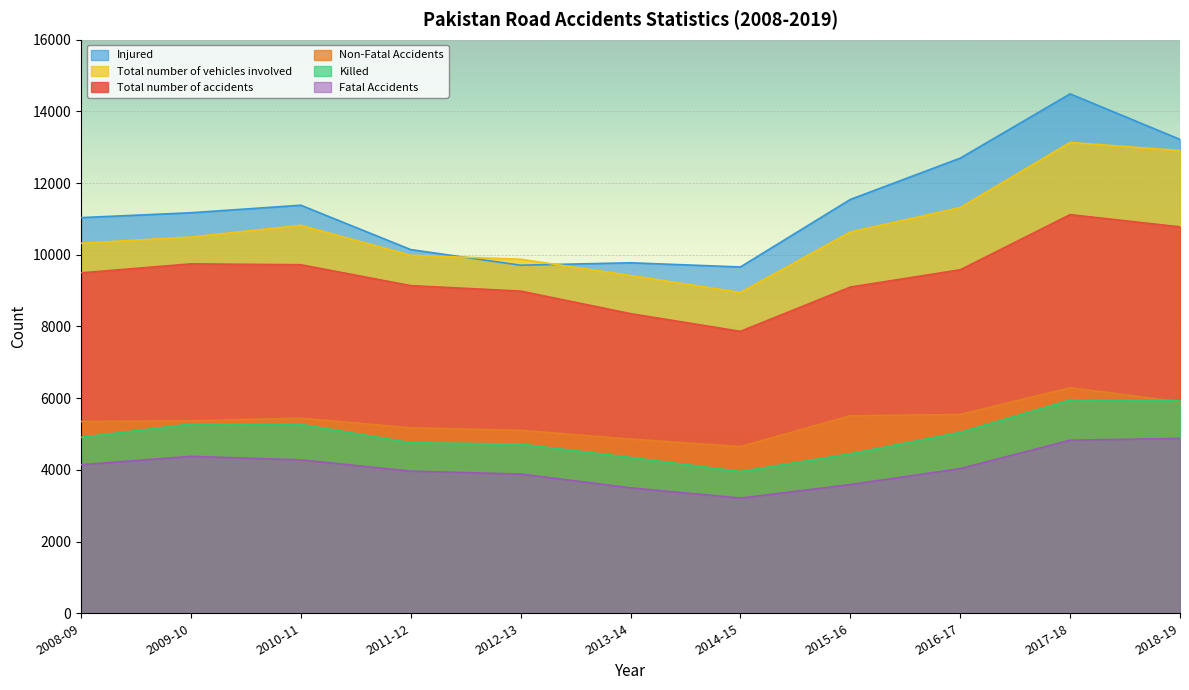

At which label does Fatal Accidents first exceed 4036?

2008-09